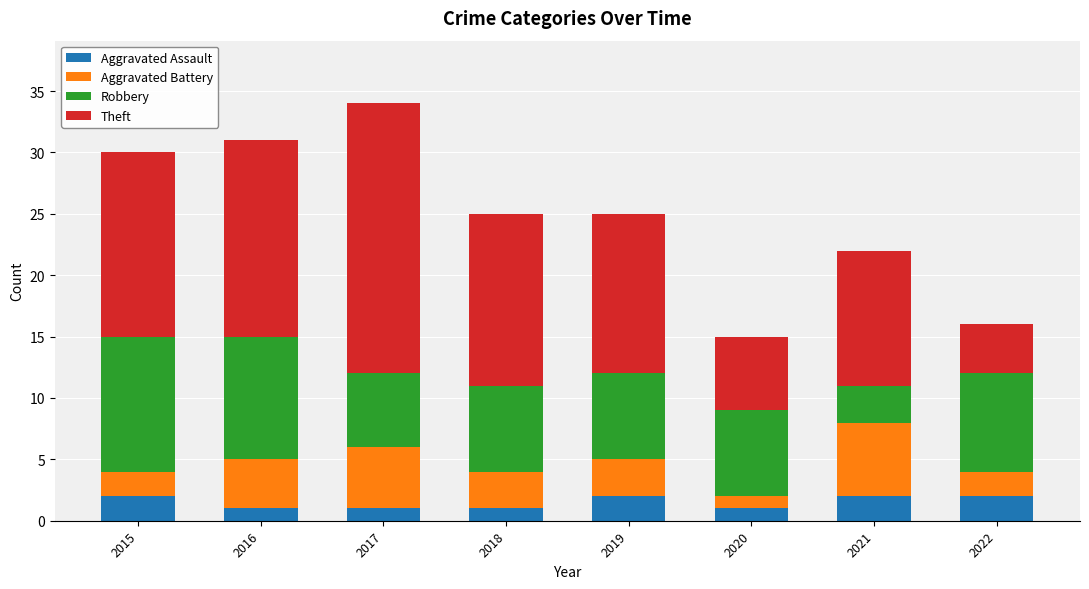

What is the total value across all series at 2017?

34